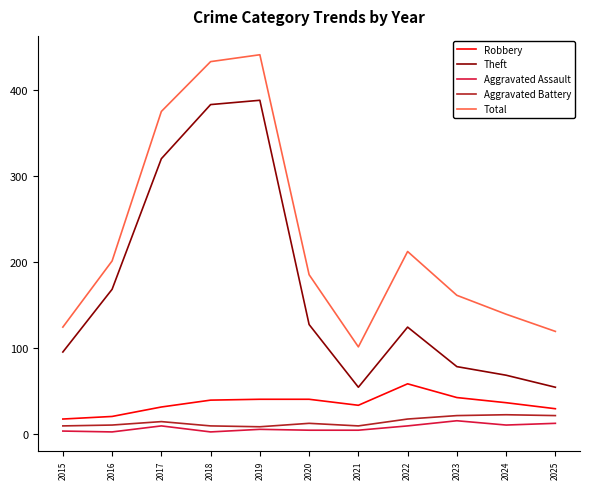

Is the value of Aggravated Assault at 2019 greater than the value of Robbery at 2023?

No